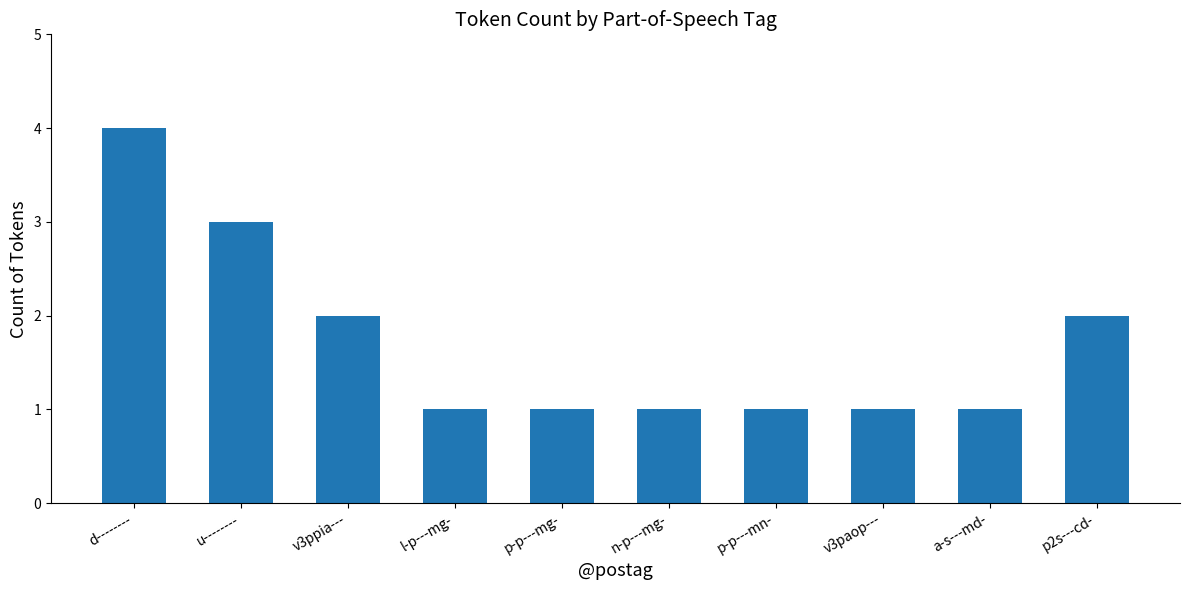

What is the label of the 1st bar from the left?

d--------